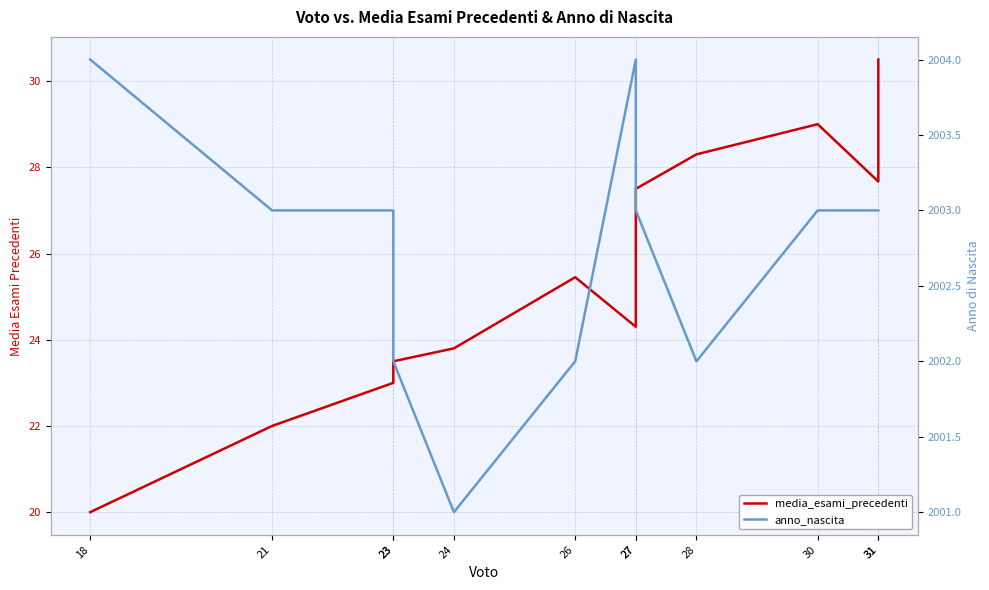

How many data points does each series have?

12